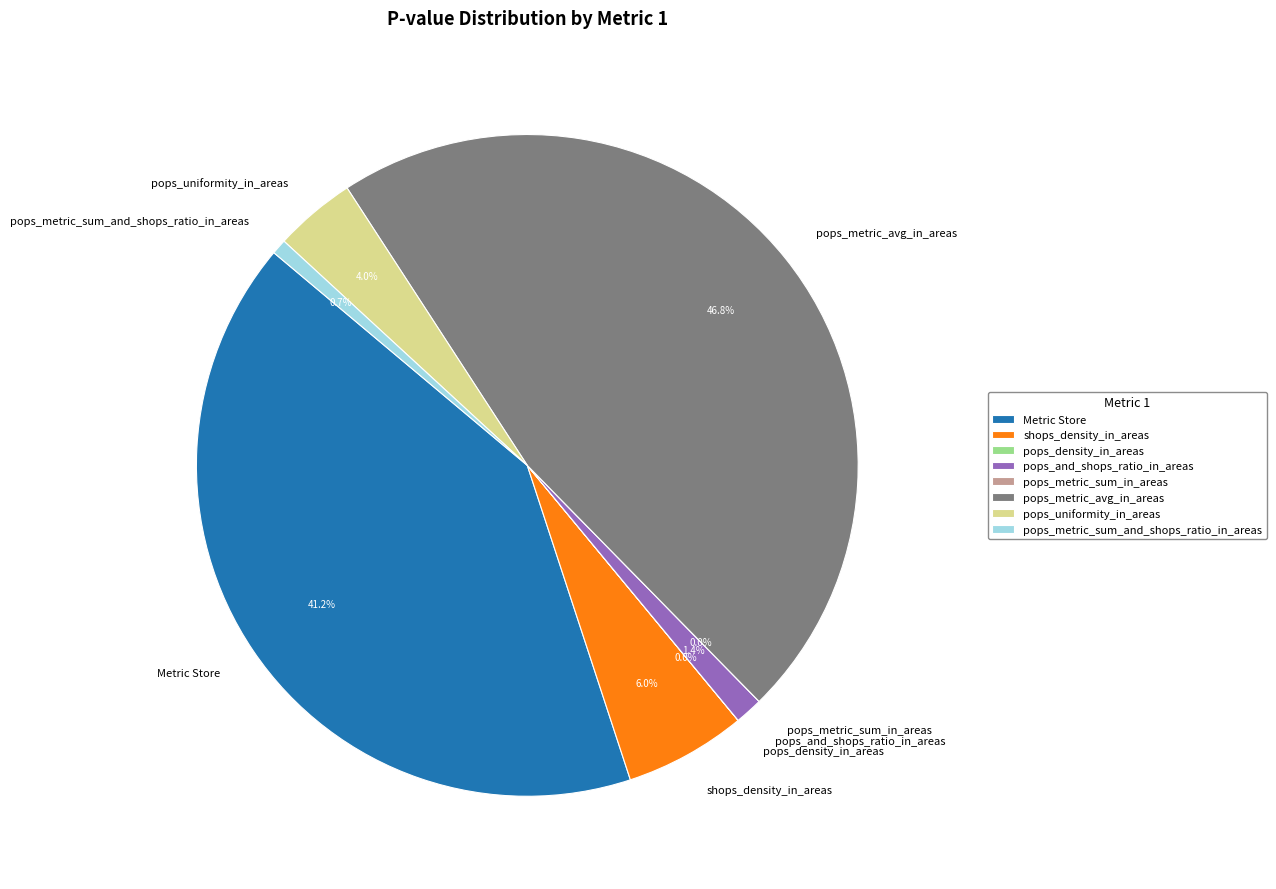

To the nearest percent, what is the average slice percentage?

12%